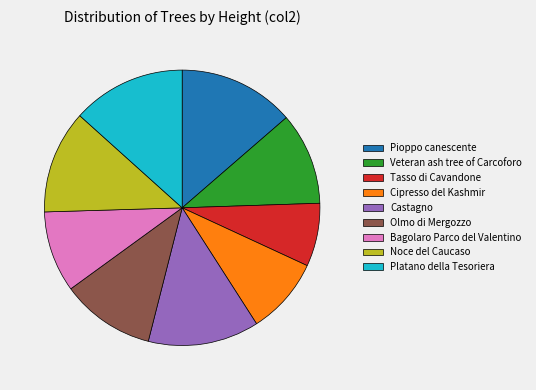

Which slice is the smallest?

Tasso di Cavandone